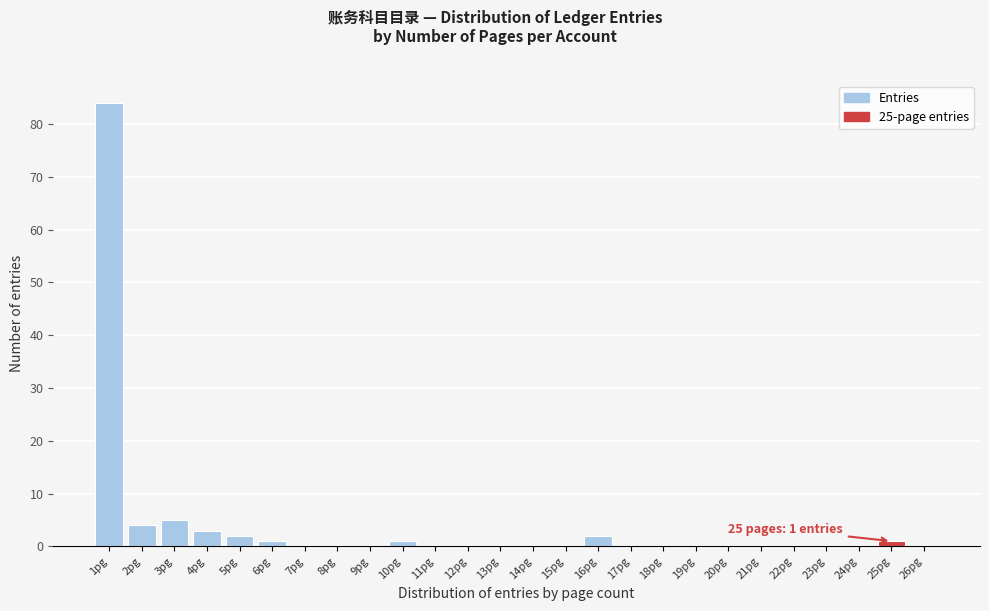

Reading left to right, extract all data points from this chart.

1pg=84	2pg=4	3pg=5	4pg=3	5pg=2	6pg=1	7pg=0	8pg=0	9pg=0	10pg=1	11pg=0	12pg=0	13pg=0	14pg=0	15pg=0	16pg=2	17pg=0	18pg=0	19pg=0	20pg=0	21pg=0	22pg=0	23pg=0	24pg=0	25pg=1	26pg=0